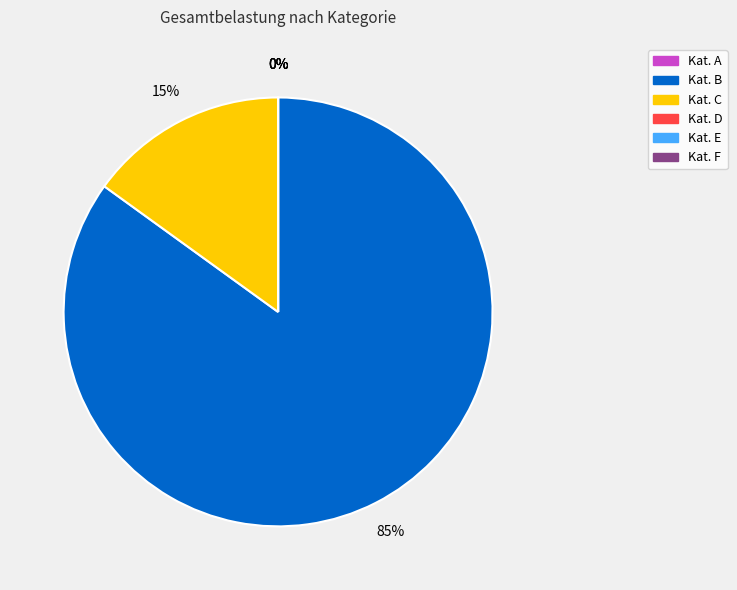

How many slices are in this pie chart?

6